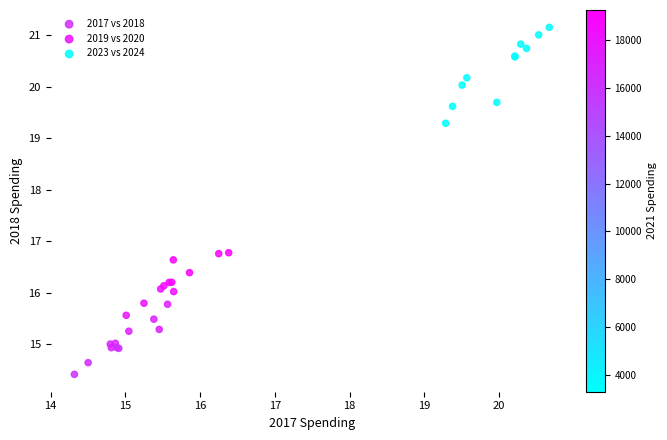

Which series has the largest Y range (max minus min)?

2023 vs 2024